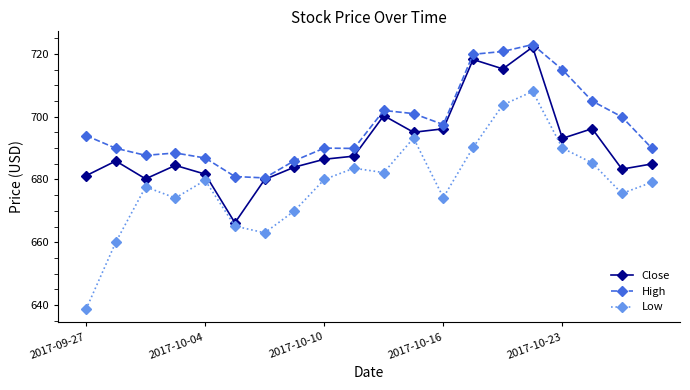

True or false: High and Low intersect in this chart.

False